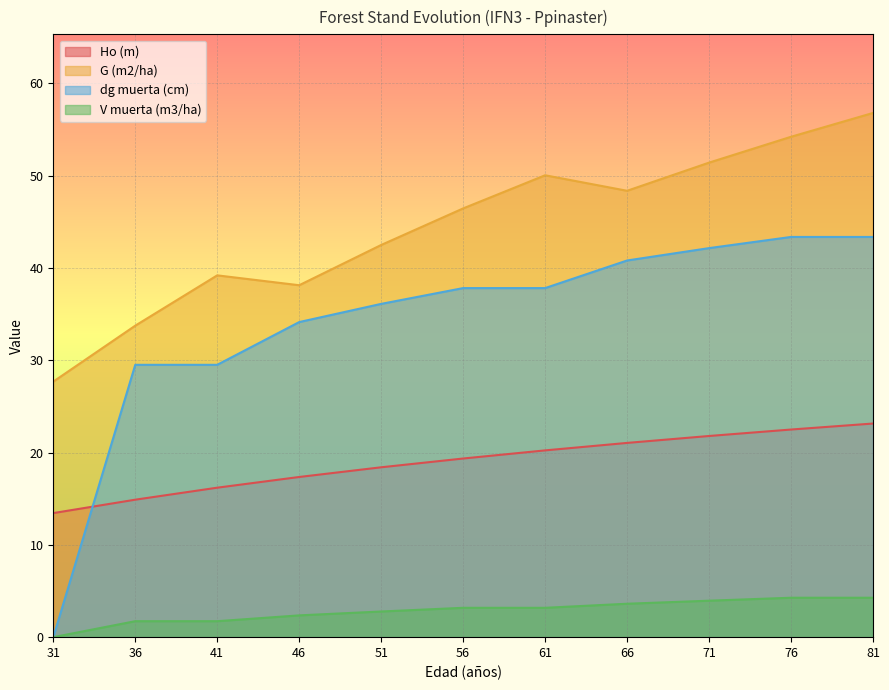

What is the average value of the G (m2/ha) series?

44.4